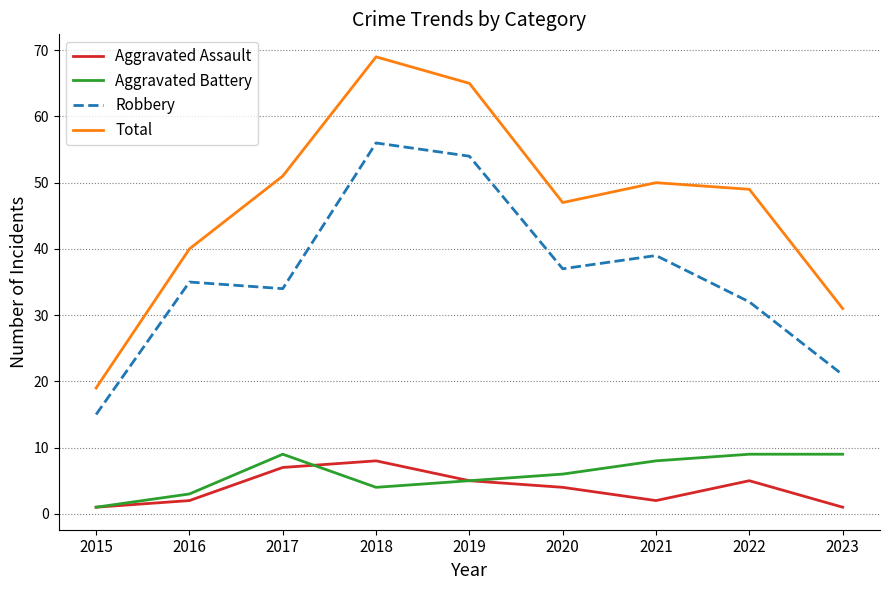

The value of Robbery at 2021 is 61. True or false?

False